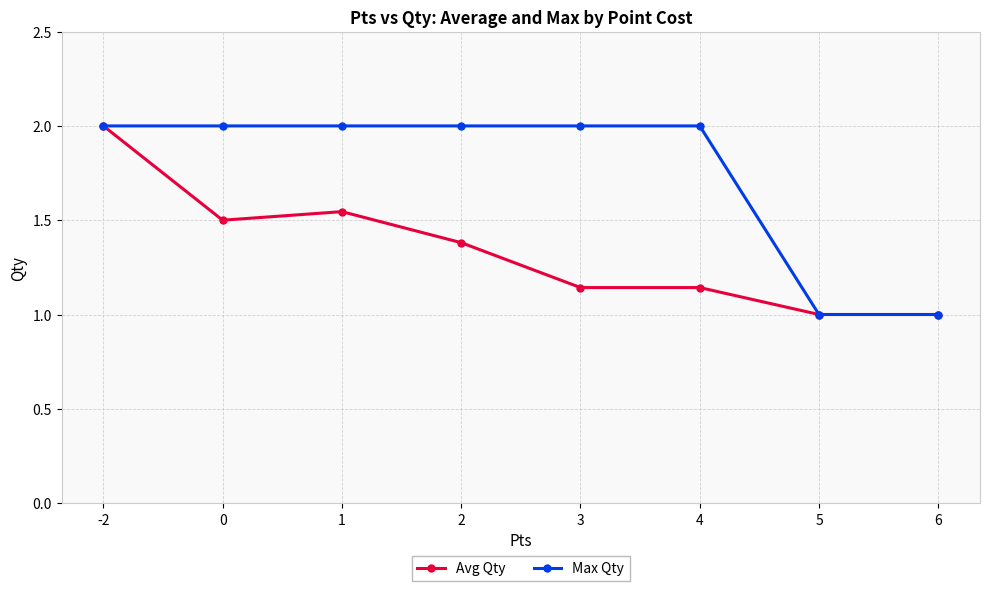

How many categories are shown in the chart?

8